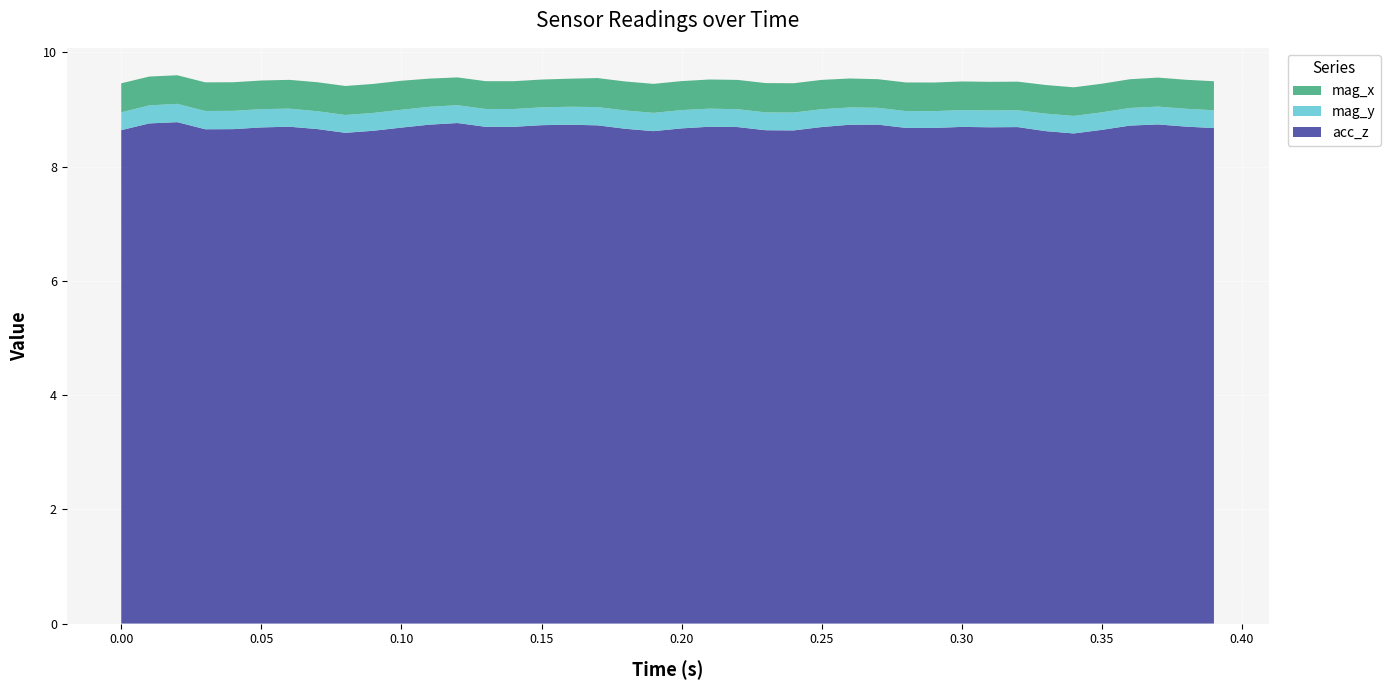

Reading left to right, list all the values displayed in this chart.

acc_z: 8.6	8.8	8.8	8.7	8.7	8.7	8.7	8.7	8.6	8.6	8.7	8.7	8.8	8.7	8.7	8.7	8.7	8.7	8.7	8.6	8.7	8.7	8.7	8.6	8.6	8.7	8.7	8.7	8.7	8.7	8.7	8.7	8.7	8.6	8.6	8.6	8.7	8.7	8.7	8.7
mag_y: 0.3	0.3	0.3	0.3	0.3	0.3	0.3	0.3	0.3	0.3	0.3	0.3	0.3	0.3	0.3	0.3	0.3	0.3	0.3	0.3	0.3	0.3	0.3	0.3	0.3	0.3	0.3	0.3	0.3	0.3	0.3	0.3	0.3	0.3	0.3	0.3	0.3	0.3	0.3	0.3
mag_x: 0.5	0.5	0.5	0.5	0.5	0.5	0.5	0.5	0.5	0.5	0.5	0.5	0.5	0.5	0.5	0.5	0.5	0.5	0.5	0.5	0.5	0.5	0.5	0.5	0.5	0.5	0.5	0.5	0.5	0.5	0.5	0.5	0.5	0.5	0.5	0.5	0.5	0.5	0.5	0.5